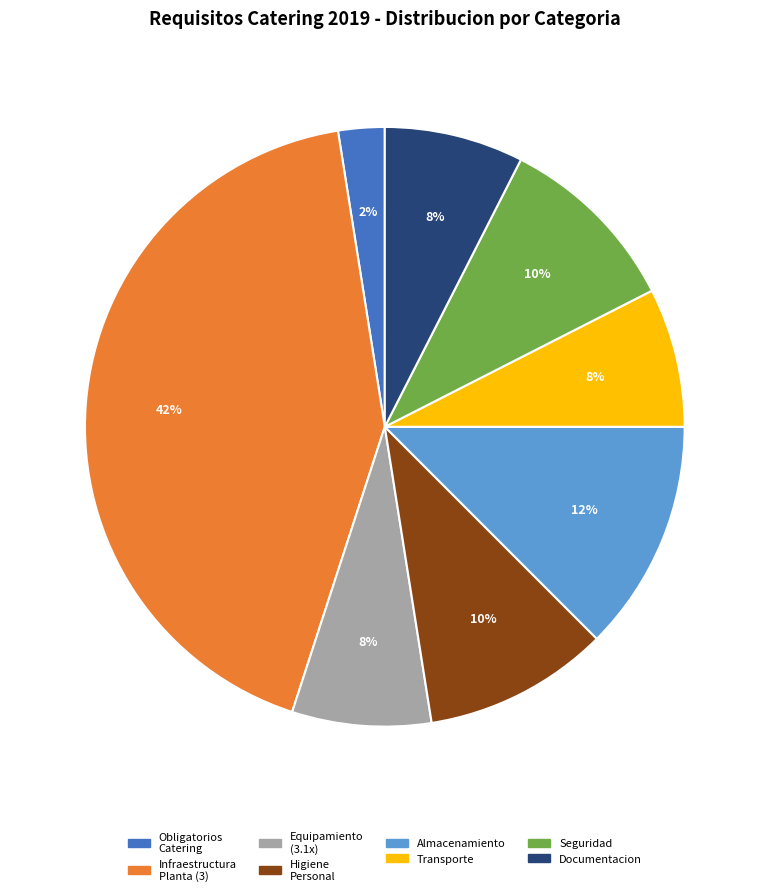

Which slice is the largest?

Infraestructura Planta (3)